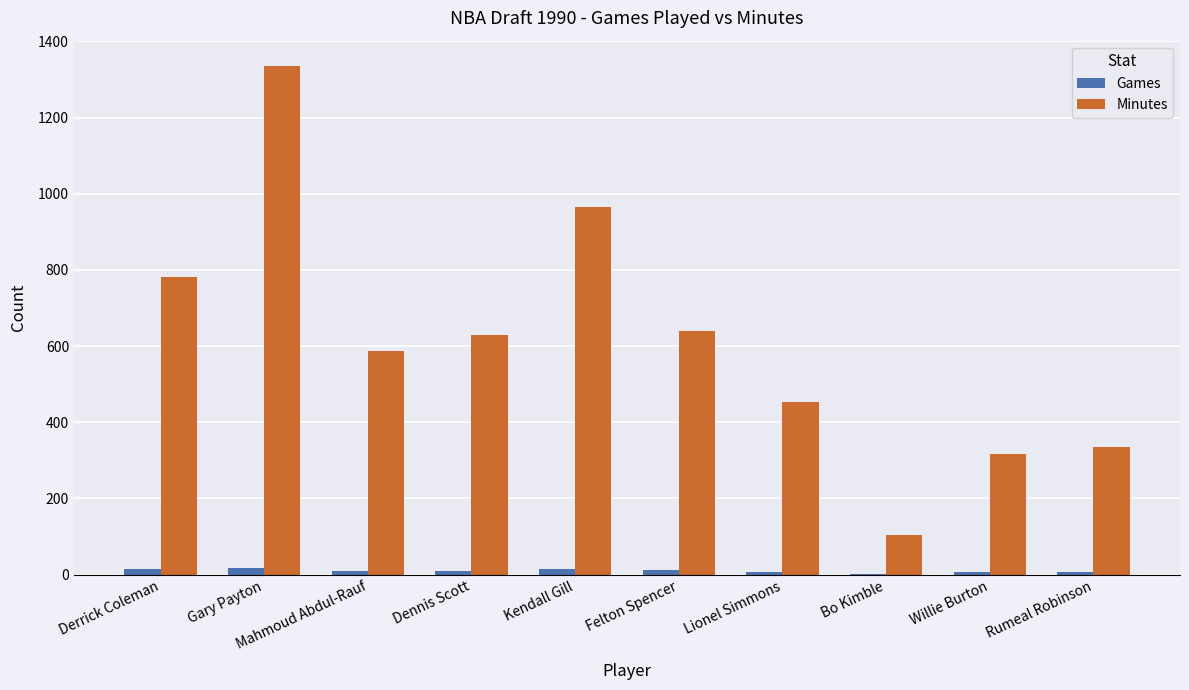

What is the sum of all Minutes values?

6148